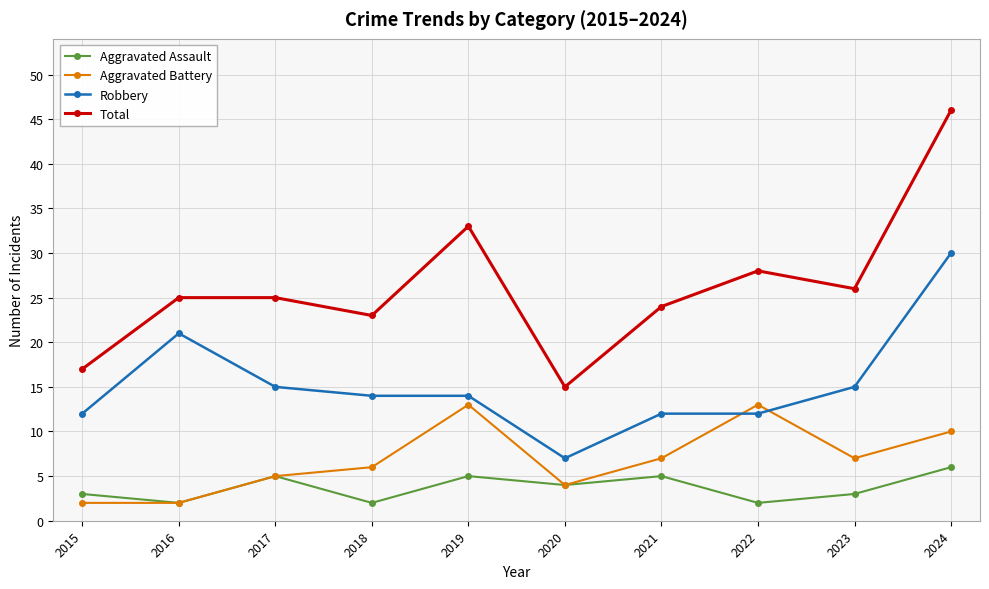

Which series changed the most between 2015 and 2024?

Total